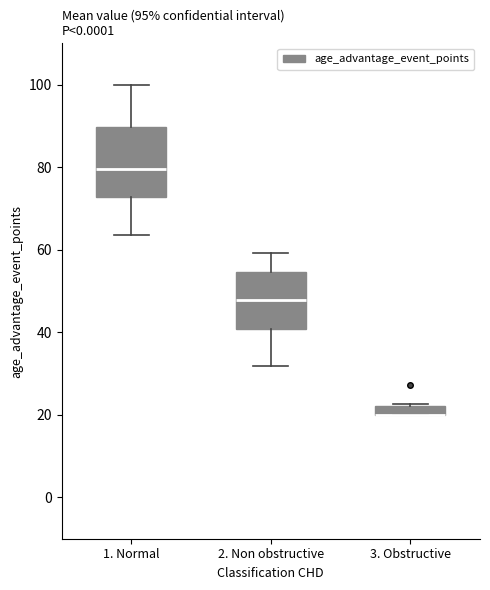

Which box is the tallest, from its lower edge to its upper edge?

1. Normal